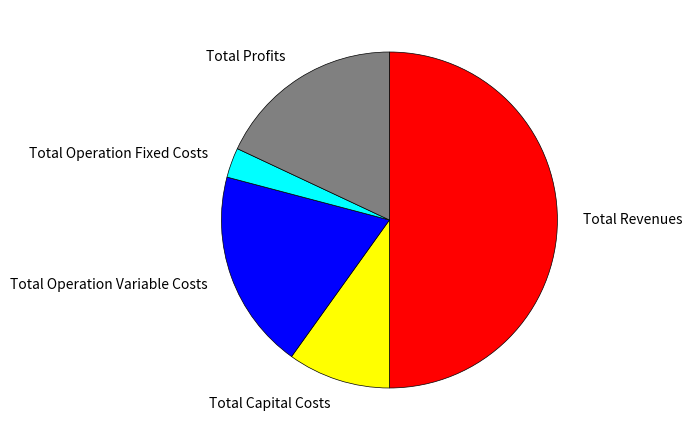

Do Total Profits and Total Revenues together represent more than half of the pie?

Yes